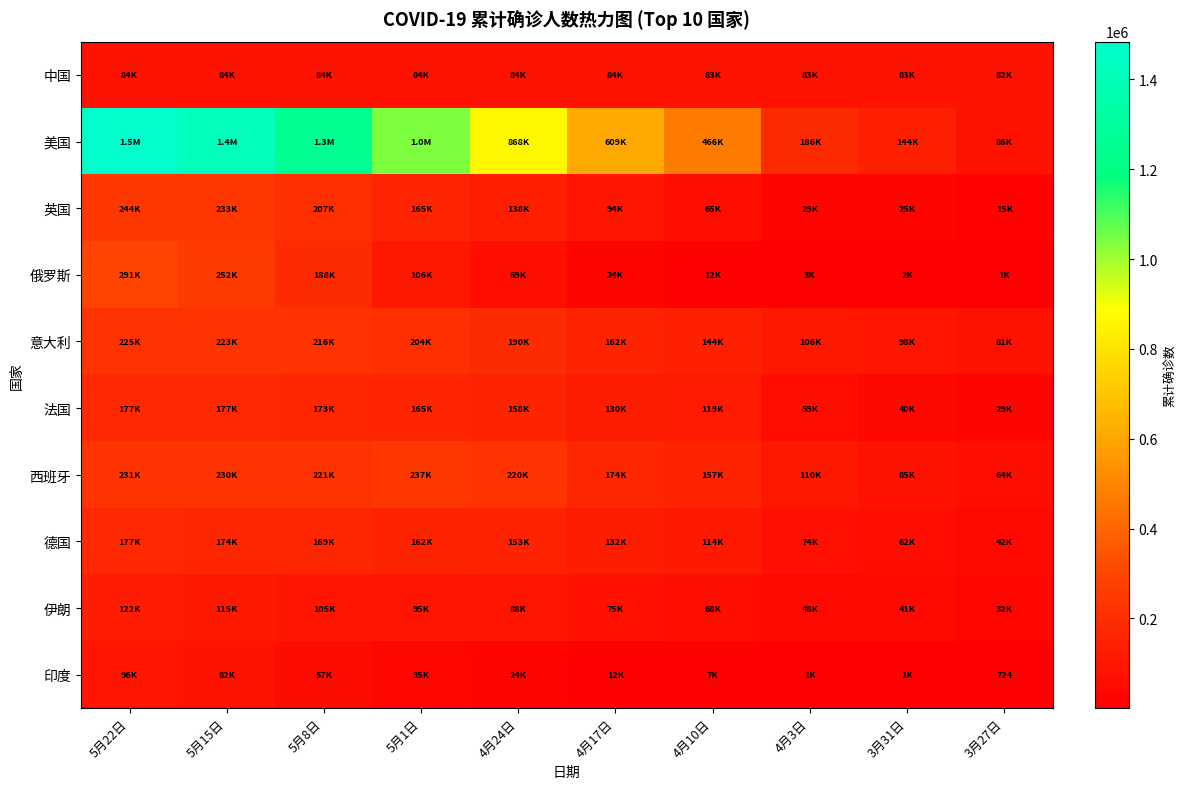

What is the lowest value of the 中国 series?

82079